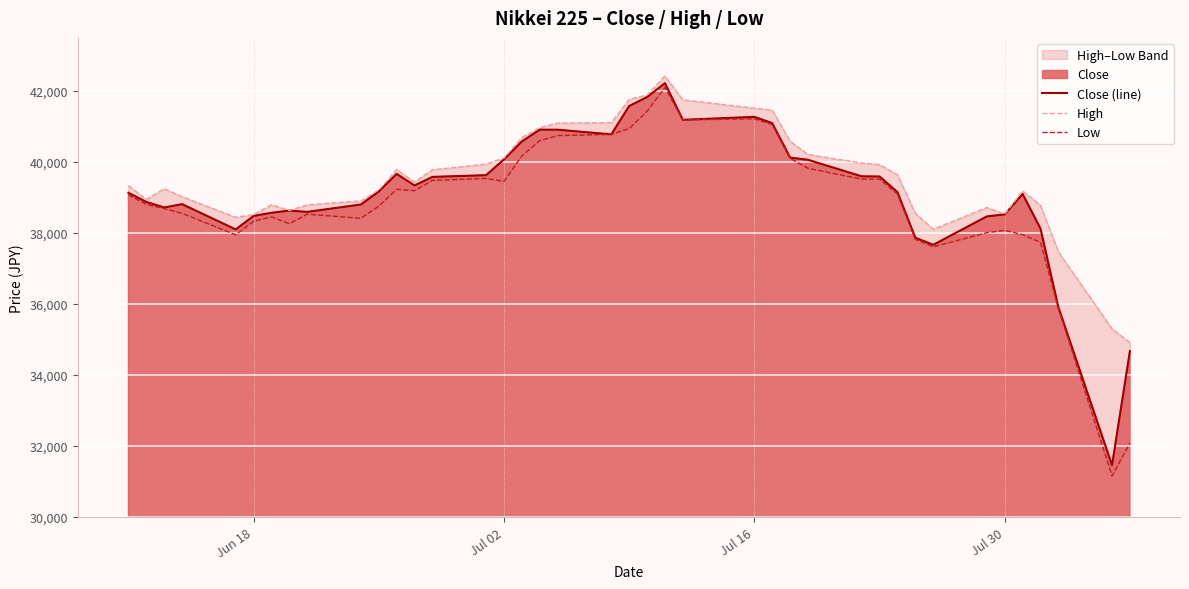

What is the lowest value of the Close (line) series?

31458.4